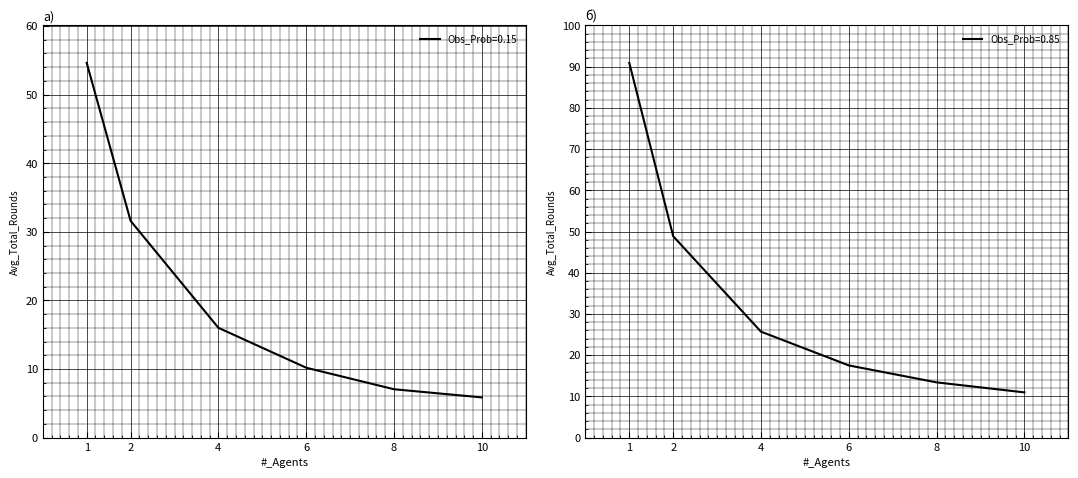

What is the maximum value for Obs_Prob=0.85?

90.9